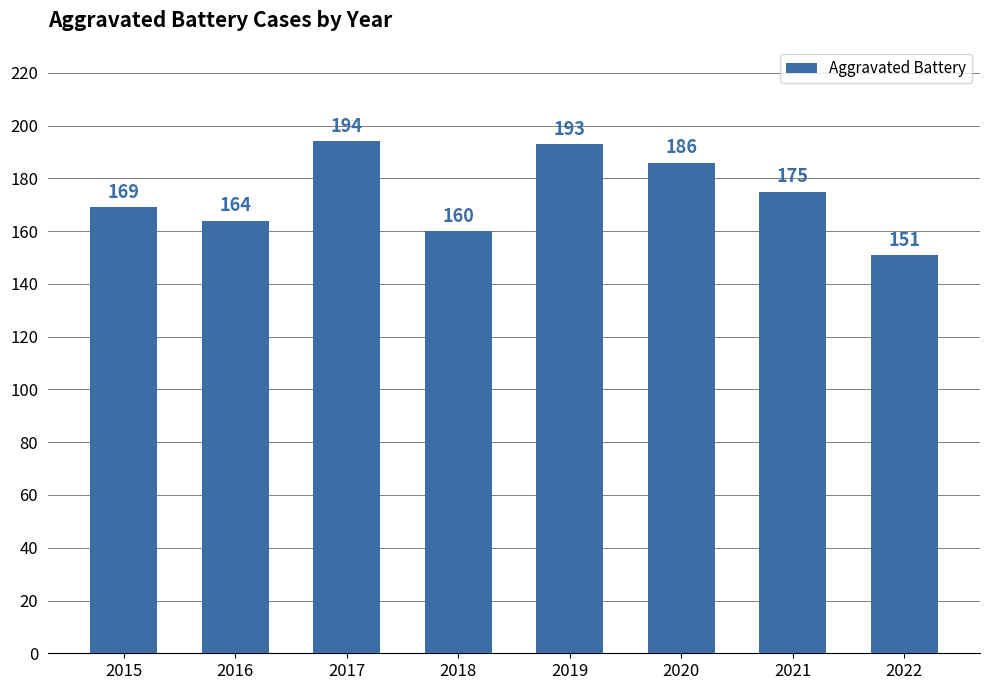

True or false: the data shows 42 at 2017.

False